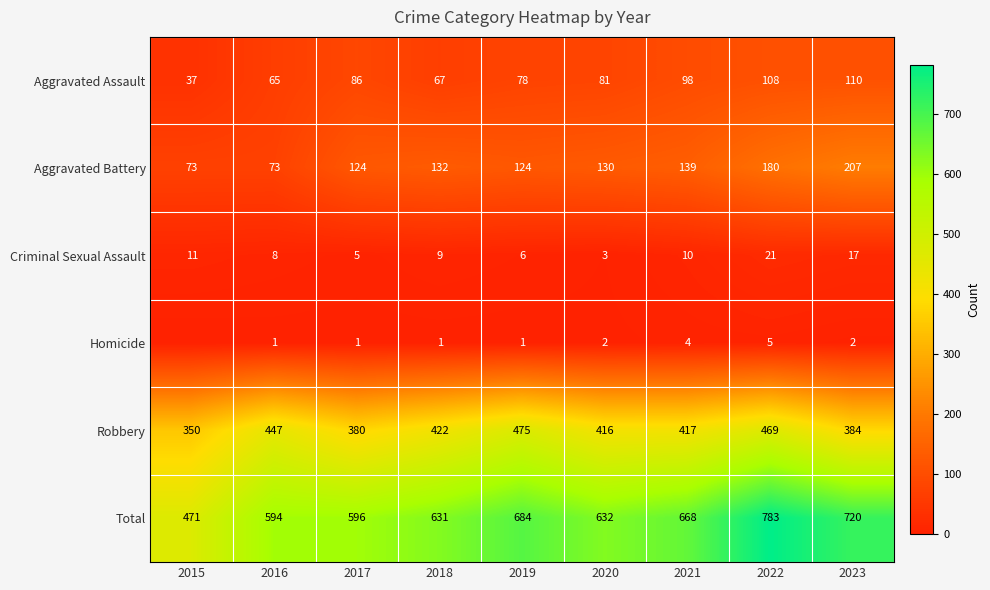

What is the spread (max minus min) of values at 2017?

595